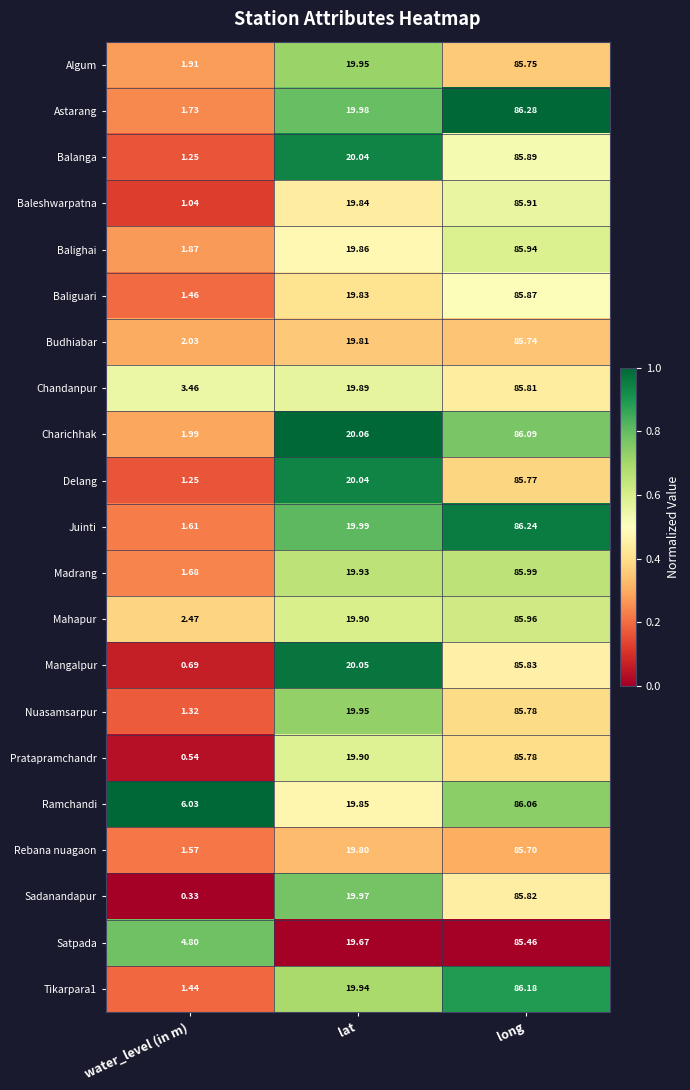

How many series are shown in this chart?

21